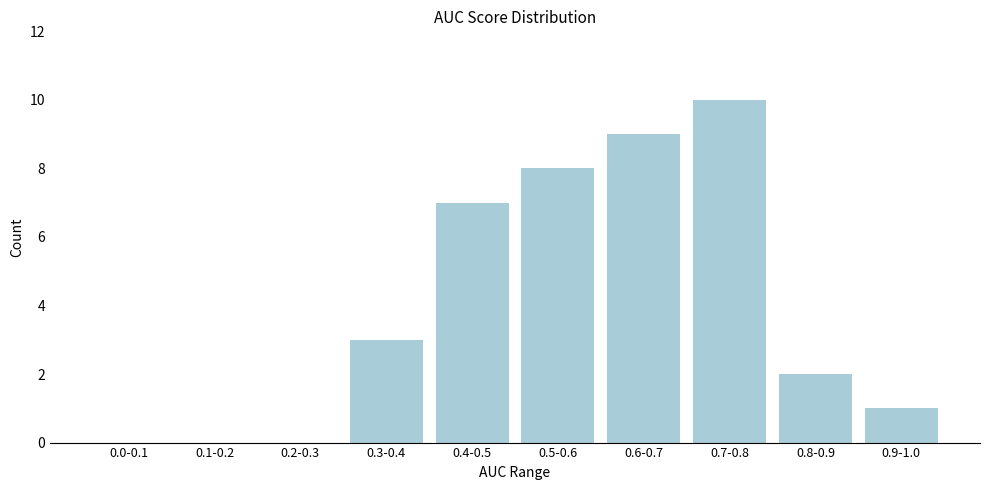

Reading left to right, transcribe all the data shown in this chart.

0.0-0.1=0	0.1-0.2=0	0.2-0.3=0	0.3-0.4=3	0.4-0.5=7	0.5-0.6=8	0.6-0.7=9	0.7-0.8=10	0.8-0.9=2	0.9-1.0=1